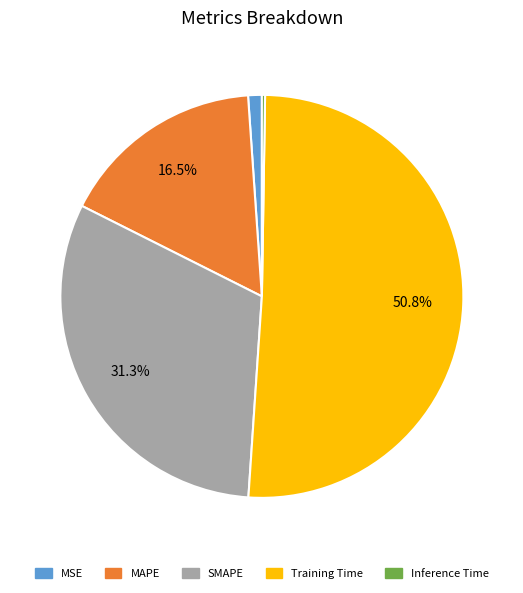

Which category has the biggest portion of the pie?

Training Time